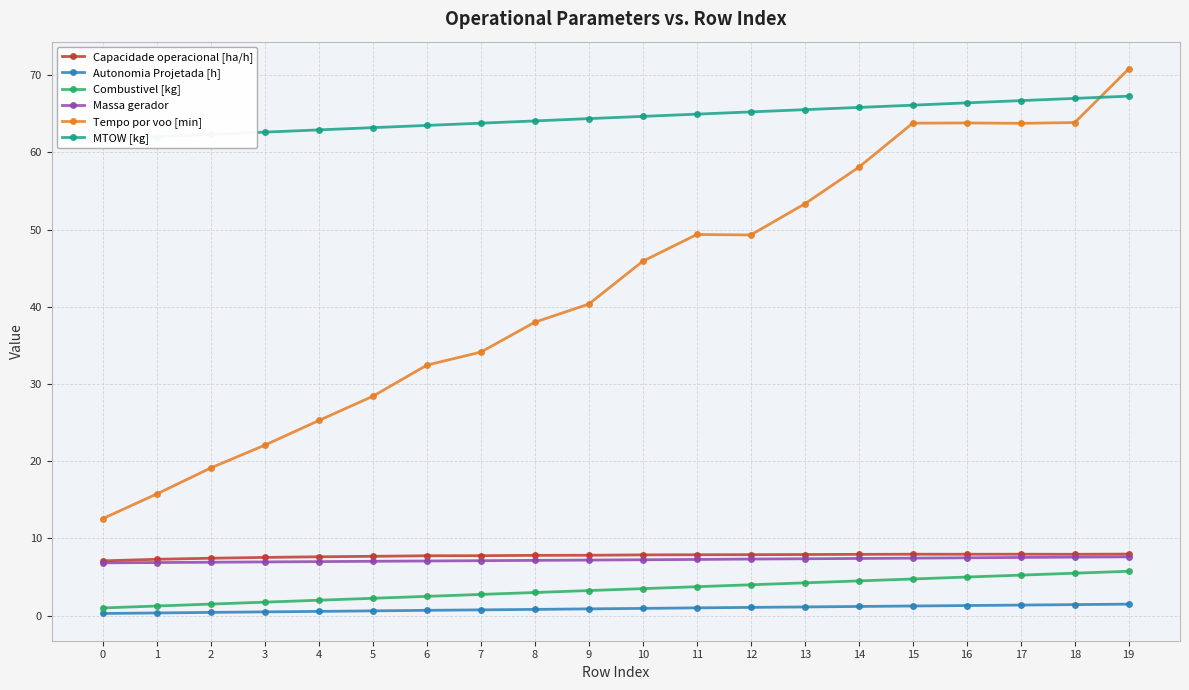

True or false: Capacidade operacional [ha/h] and Autonomia Projetada [h] cross at least once.

False